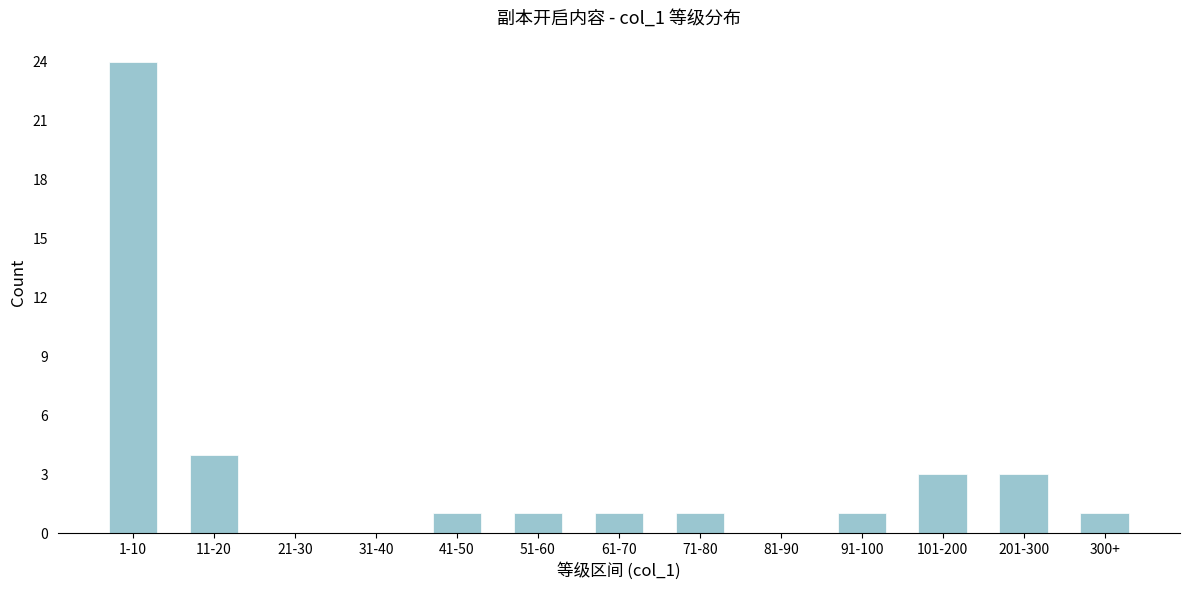

Reading right to left, what are all the values shown in this chart?

300+=1	201-300=3	101-200=3	91-100=1	81-90=0	71-80=1	61-70=1	51-60=1	41-50=1	31-40=0	21-30=0	11-20=4	1-10=24